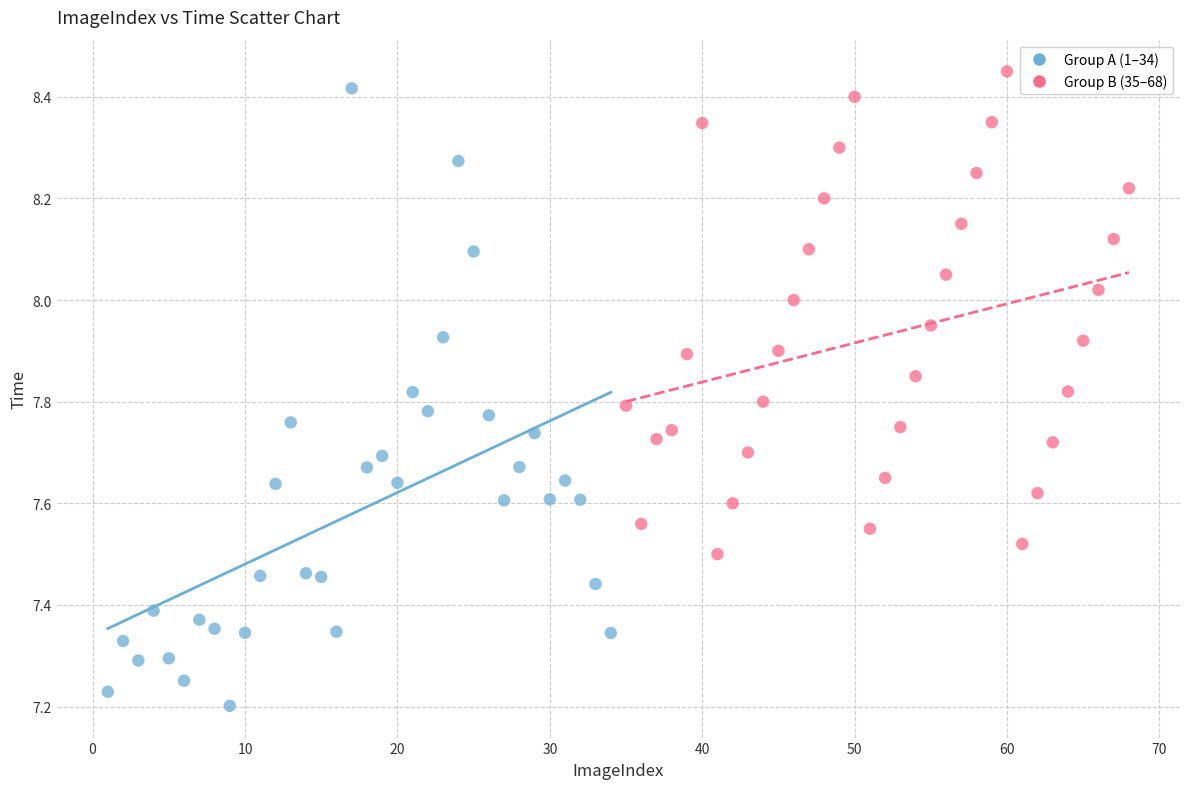

Which series has the largest Y range (max minus min)?

Group A (1–34)